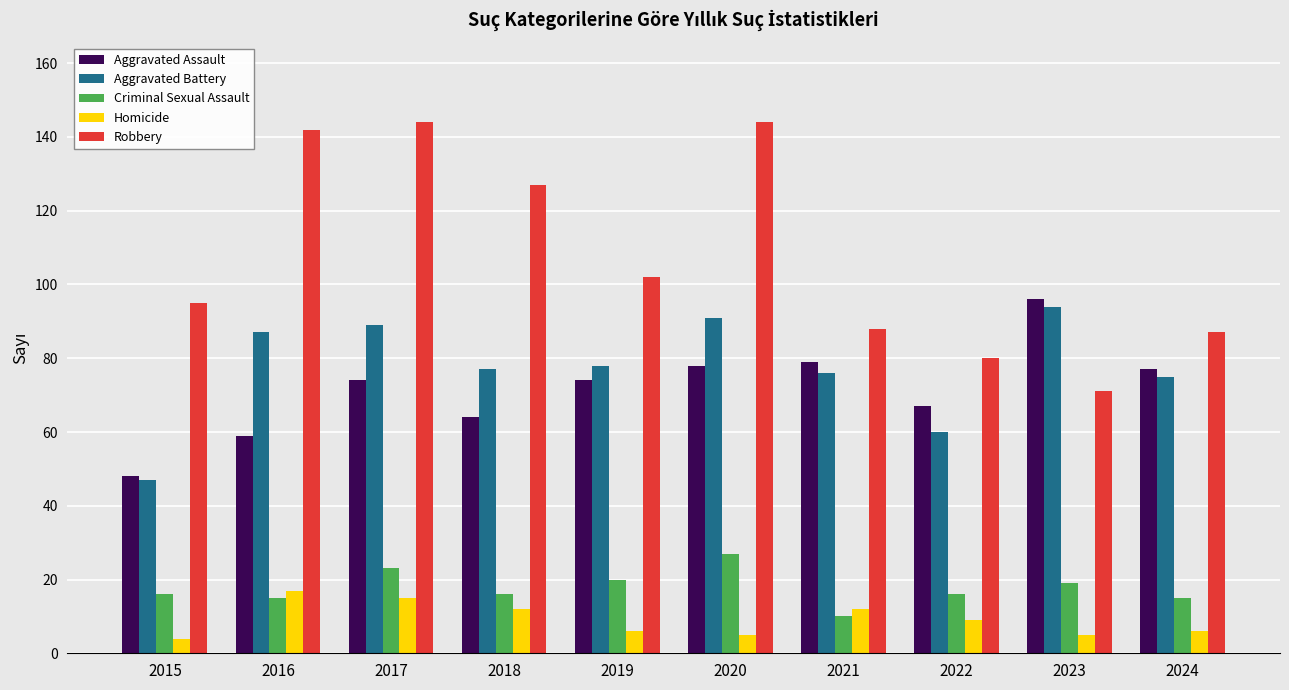

At how many categories does at least one series exceed 90?

7